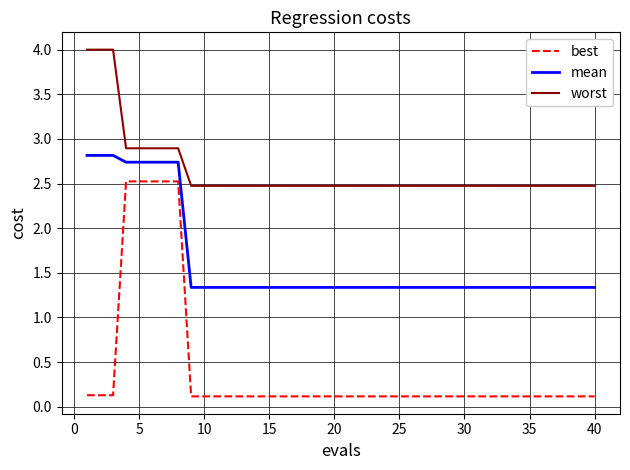

What is the average value of the mean series?

1.6